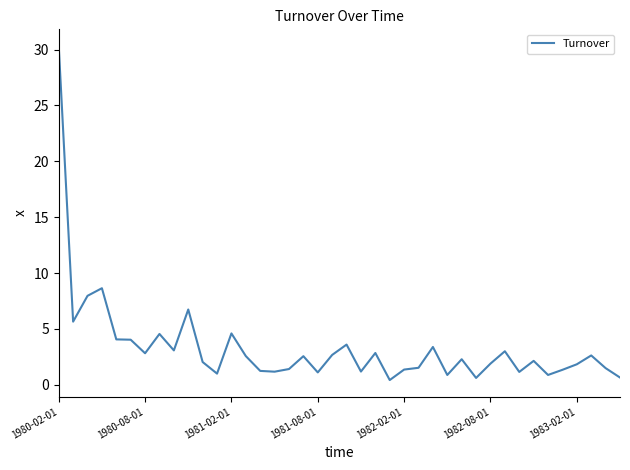

What is the greatest value displayed?

30.3